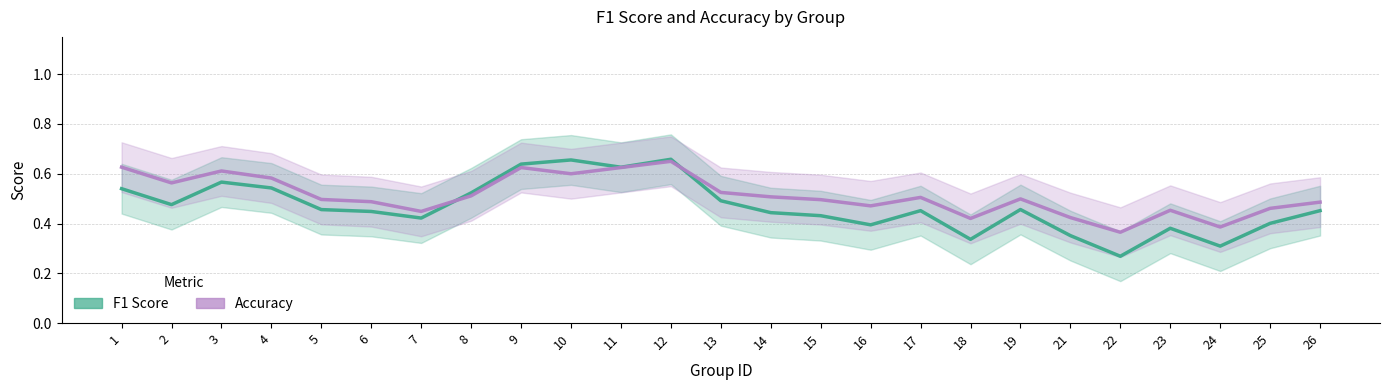

Reading left to right, what are all the values shown in this chart?

f1: 1=0.5	2=0.5	3=0.6	4=0.5	5=0.5	6=0.4	7=0.4	8=0.5	9=0.6	10=0.7	11=0.6	12=0.7	13=0.5	14=0.4	15=0.4	16=0.4	17=0.5	18=0.3	19=0.5	21=0.4	22=0.3	23=0.4	24=0.3	25=0.4	26=0.5
accuracy: 1=0.6	2=0.6	3=0.6	4=0.6	5=0.5	6=0.5	7=0.4	8=0.5	9=0.6	10=0.6	11=0.6	12=0.7	13=0.5	14=0.5	15=0.5	16=0.5	17=0.5	18=0.4	19=0.5	21=0.4	22=0.4	23=0.5	24=0.4	25=0.5	26=0.5